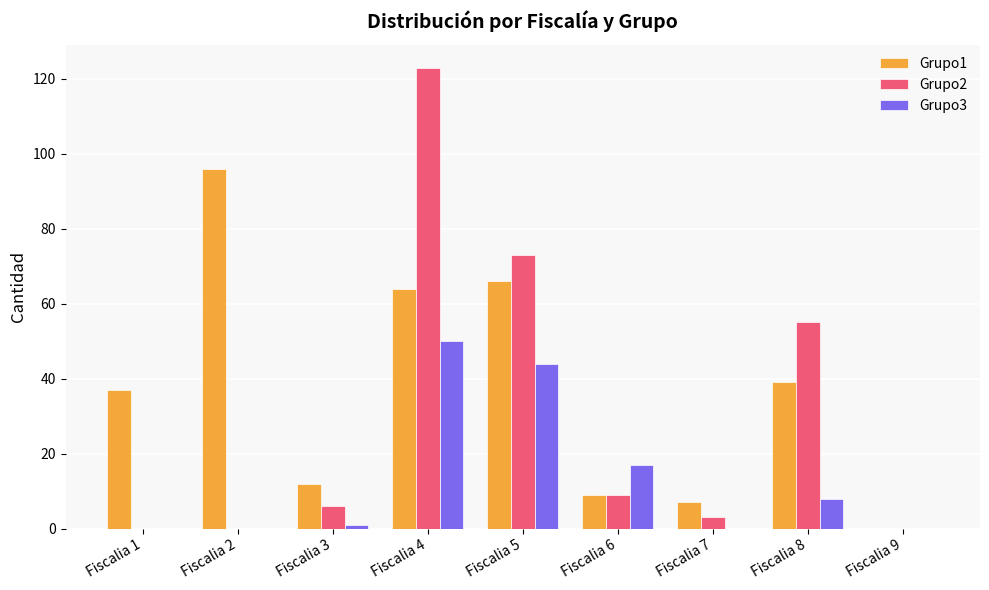

How many groups of bars are there?

9